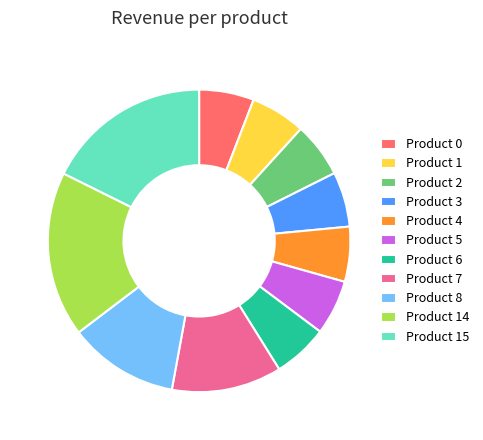

Approximately how many times larger is the value at Product 14 compared to Product 3?

3.0